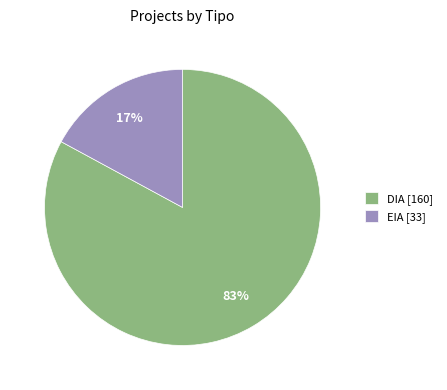

Does DIA represent more than half of the total?

Yes